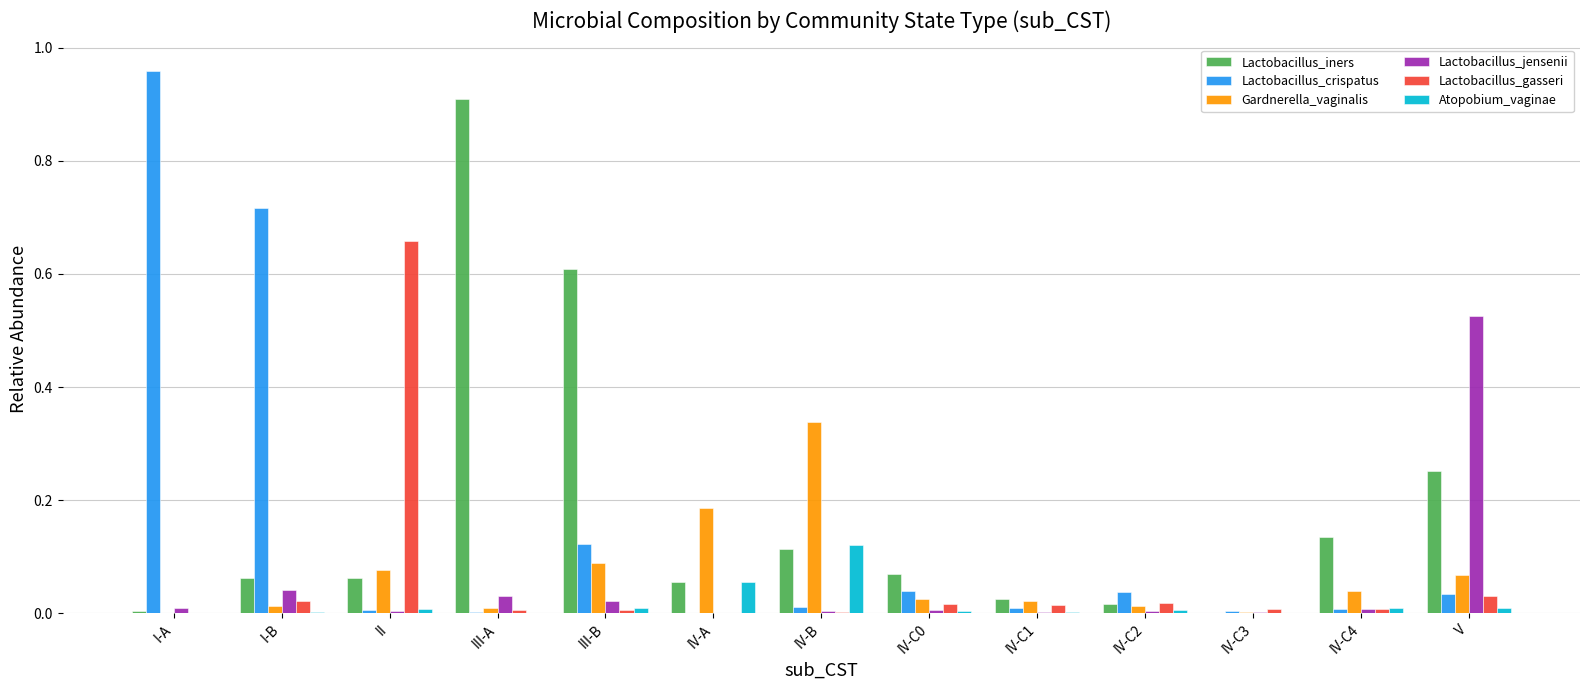

Is the value of Lactobacillus_iners at III-A greater than the value of Atopobium_vaginae at III-B?

Yes